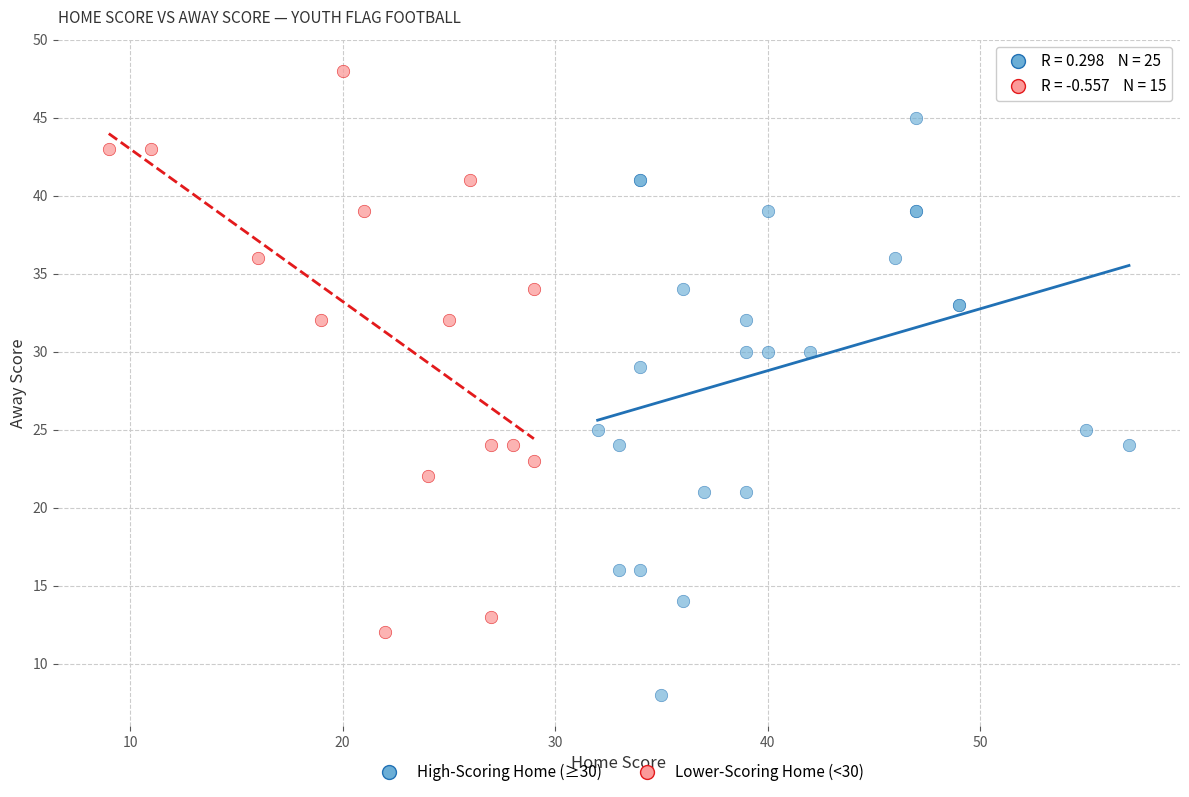

Which series contains the highest Y value?

Lower-Scoring Home (<30)